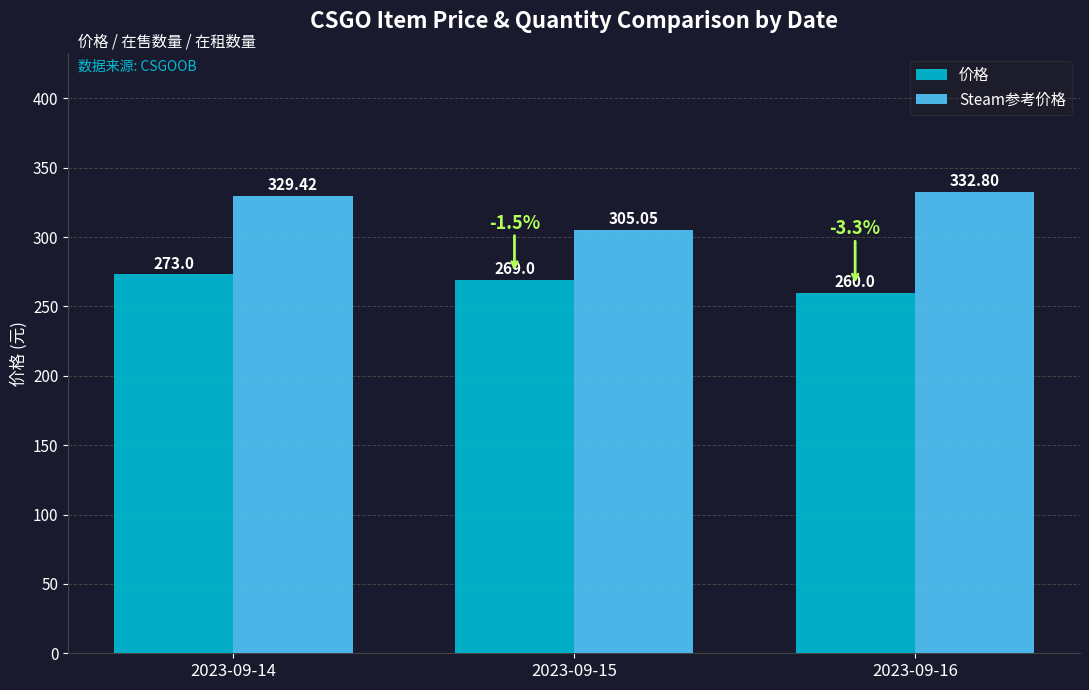

At which label does Steam参考价格 reach its peak?

2023-09-16